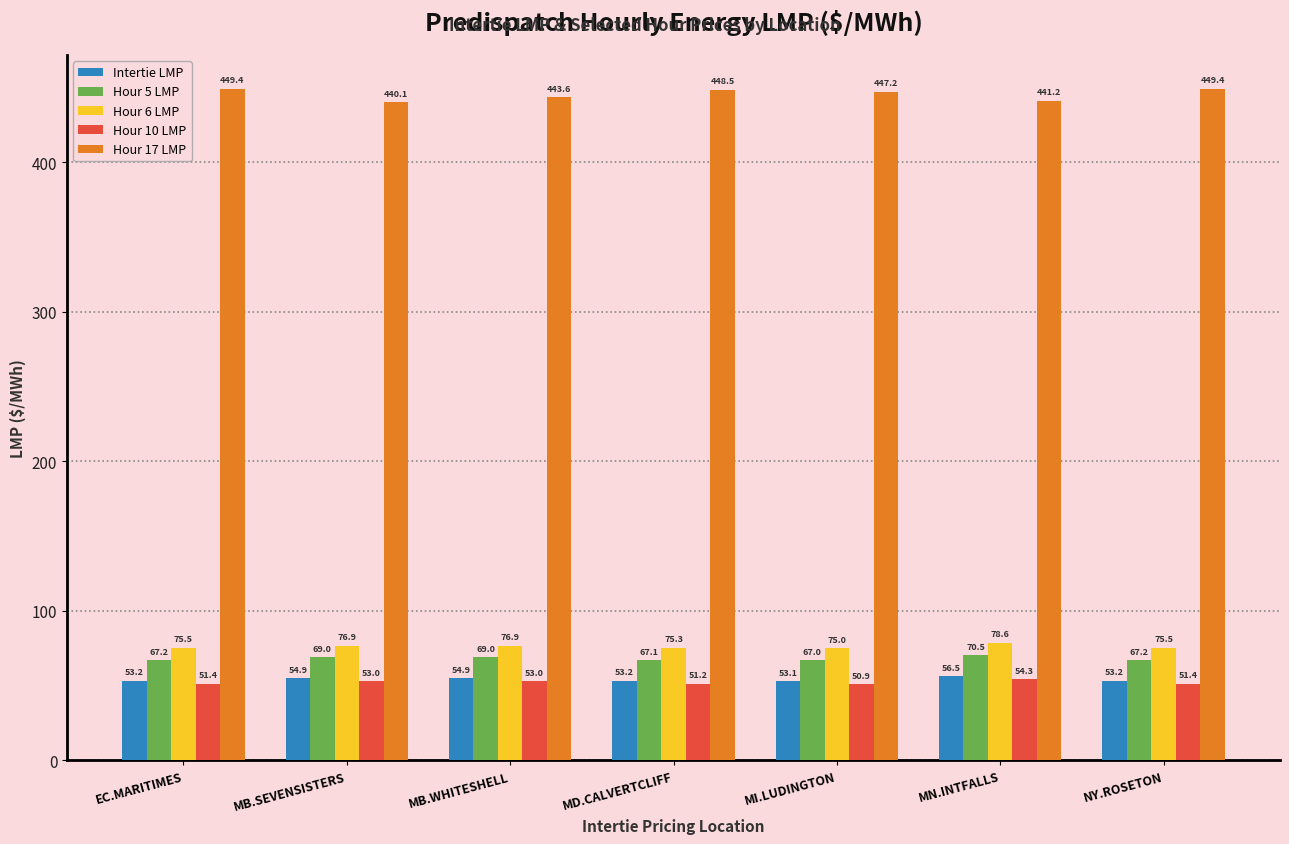

At which label does Hour 17 LMP first exceed 447?

EC.MARITIMES